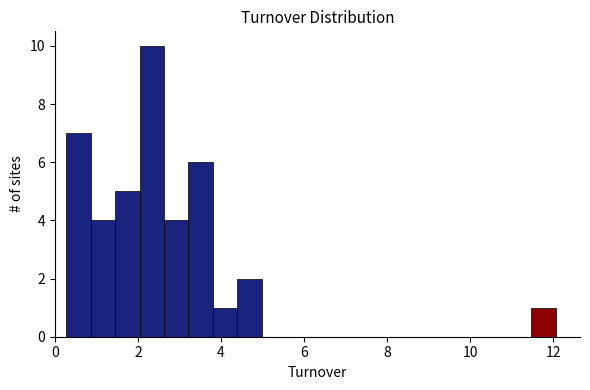

Read against the x-axis, roughly where is the centre of the tallest bar?

2.4